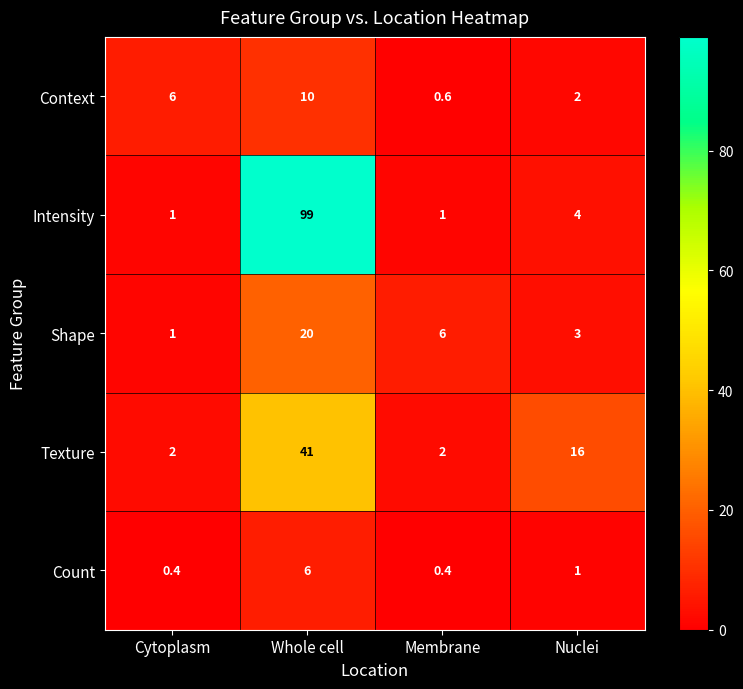

Reading left to right, extract all data points from this chart.

Context: 6.0	10.0	0.6	2.0
Intensity: 1.0	99.0	1.0	4.0
Shape: 1.0	20.0	6.0	3.0
Texture: 2.0	41.0	2.0	16.0
Count: 0.4	6.0	0.4	1.0